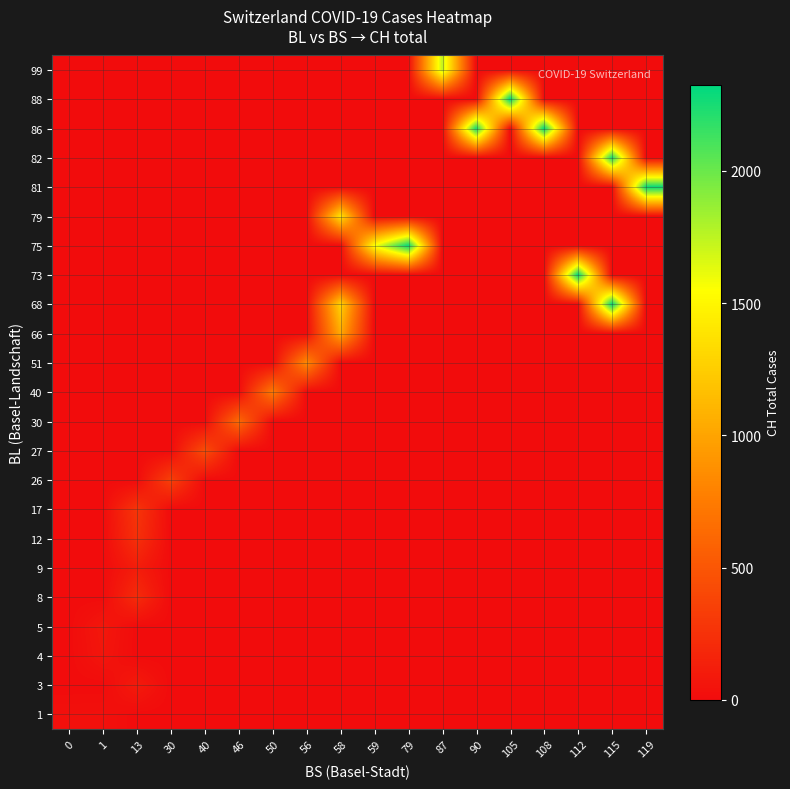

Reading right to left, list all the values displayed in this chart.

row_0: 0	0	0	0	0	0	0	0	0	0	0	0	0	0	0	0	31	28
row_1: 0	0	0	0	0	0	0	0	0	0	0	0	0	0	0	98	0	0
row_2: 0	0	0	0	0	0	0	0	0	0	0	0	0	0	0	0	64	0
row_3: 0	0	0	0	0	0	0	0	0	0	0	0	0	0	0	0	78	0
row_4: 0	0	0	0	0	0	0	0	0	0	0	0	0	0	0	209	0	0
row_5: 0	0	0	0	0	0	0	0	0	0	0	0	0	0	0	114	0	0
row_6: 0	0	0	0	0	0	0	0	0	0	0	0	0	0	0	240	0	0
row_7: 0	0	0	0	0	0	0	0	0	0	0	0	0	0	0	276	0	0
row_8: 0	0	0	0	0	0	0	0	0	0	0	0	0	0	350	0	0	0
row_9: 0	0	0	0	0	0	0	0	0	0	0	0	0	434	0	0	0	0
row_10: 0	0	0	0	0	0	0	0	0	0	0	0	631	0	0	0	0	0
row_11: 0	0	0	0	0	0	0	0	0	0	0	736	0	0	0	0	0	0
row_12: 0	0	0	0	0	0	0	0	0	0	834	0	0	0	0	0	0	0
row_13: 0	0	0	0	0	0	0	0	0	1031	0	0	0	0	0	0	0	0
row_14: 0	2319	0	0	0	0	0	0	0	1286	0	0	0	0	0	0	0	0
row_15: 0	0	2326	0	0	0	0	0	0	0	0	0	0	0	0	0	0	0
row_16: 0	0	0	0	0	0	0	2303	1557	0	0	0	0	0	0	0	0	0
row_17: 0	0	0	0	0	0	0	0	0	1385	0	0	0	0	0	0	0	0
row_18: 2303	0	0	0	0	0	0	0	0	0	0	0	0	0	0	0	0	0
row_19: 0	2252	0	0	0	0	0	0	0	0	0	0	0	0	0	0	0	0
row_20: 0	0	0	2319	0	2252	0	0	0	0	0	0	0	0	0	0	0	0
row_21: 0	0	0	0	2326	0	0	0	0	0	0	0	0	0	0	0	0	0
row_22: 0	0	0	0	0	0	1740	0	0	0	0	0	0	0	0	0	0	0